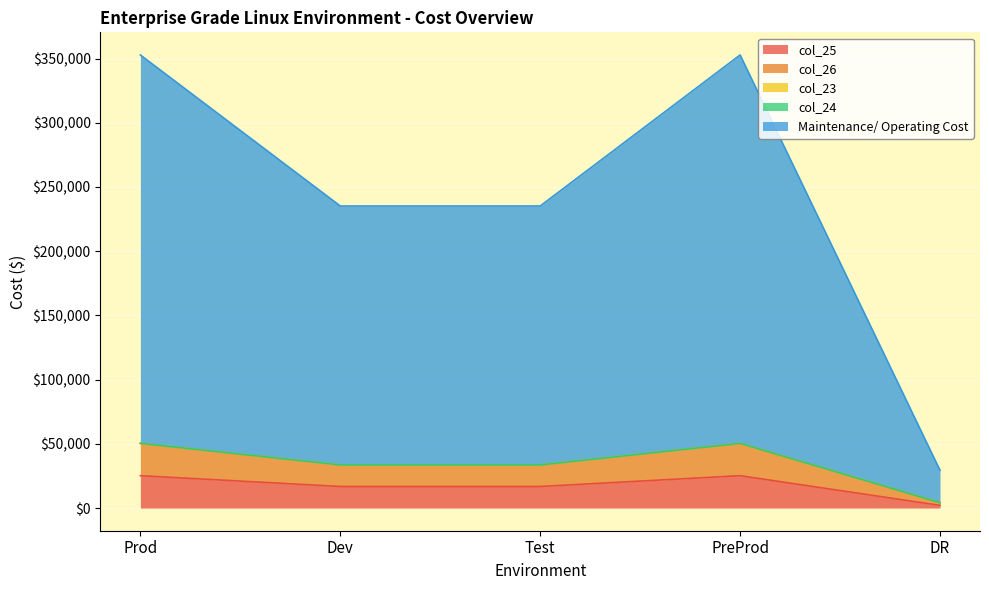

True or false: Maintenance/ Operating Cost and col_25 cross at least once.

False